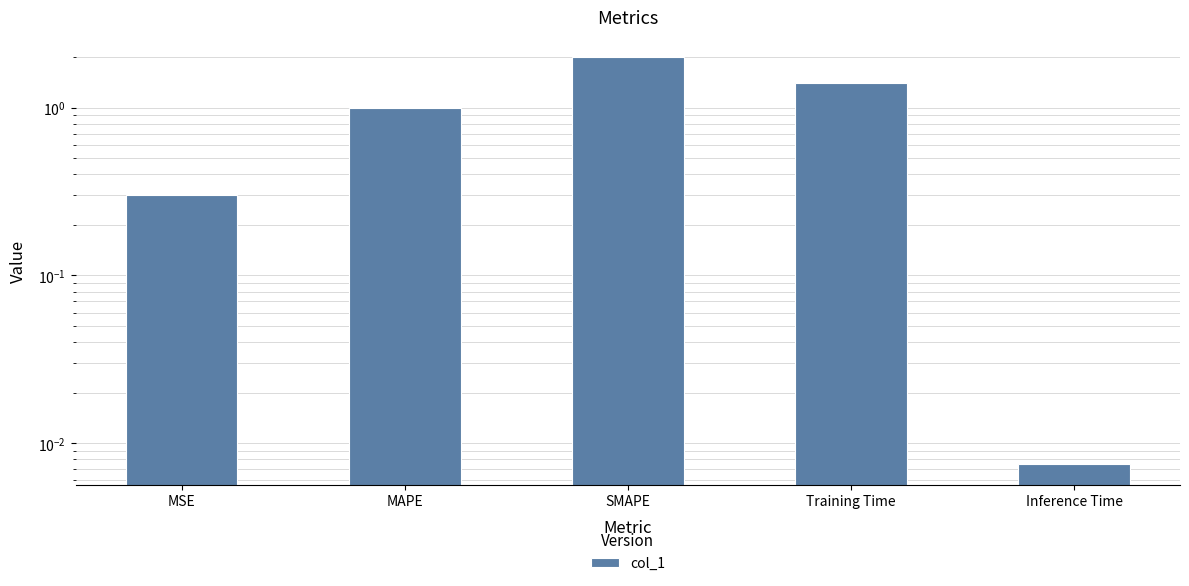

At which category does the chart reach its minimum across all series?

Inference Time